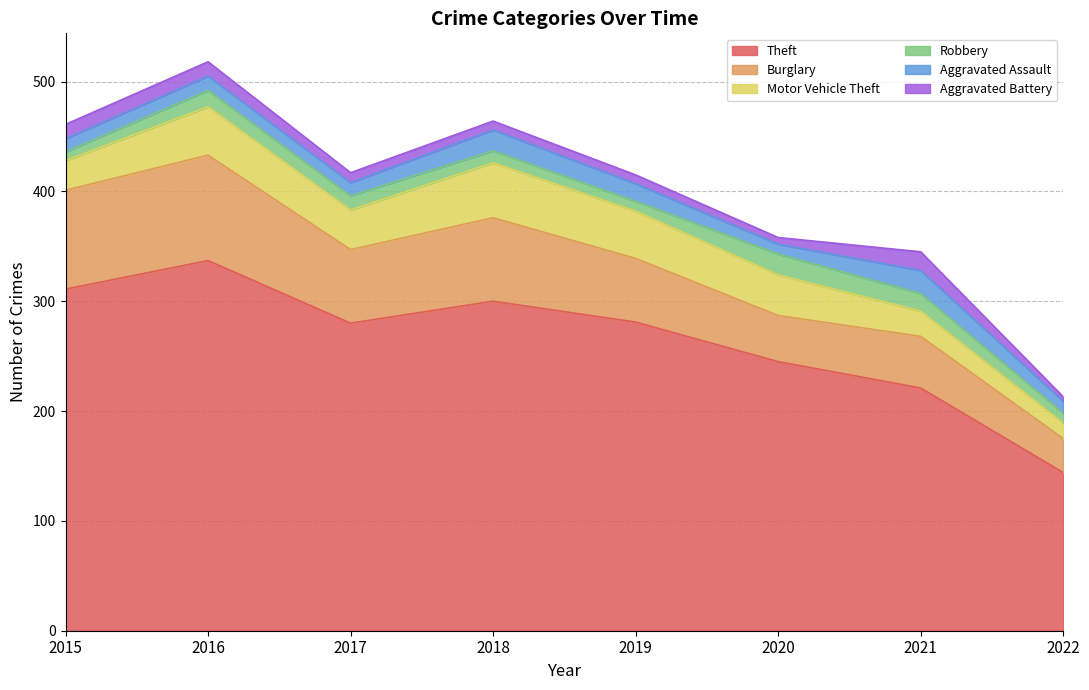

What is the value of the Aggravated Assault point at the 5th from the left?

16